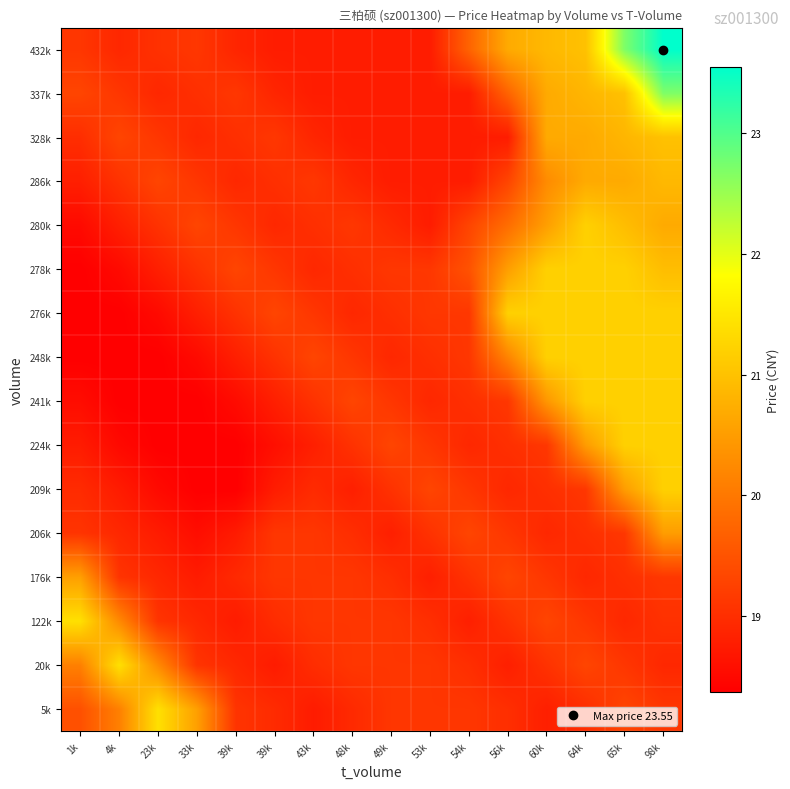

Which has a higher value, 48k or 54k?

54k